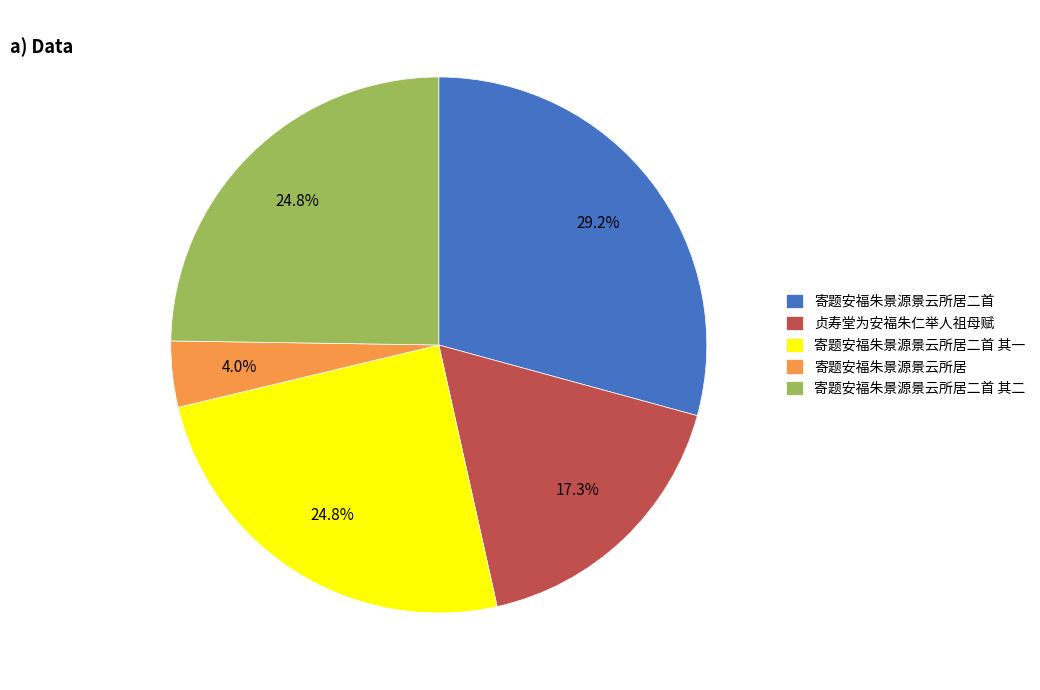

Which slice is the smallest?

寄题安福朱景源景云所居